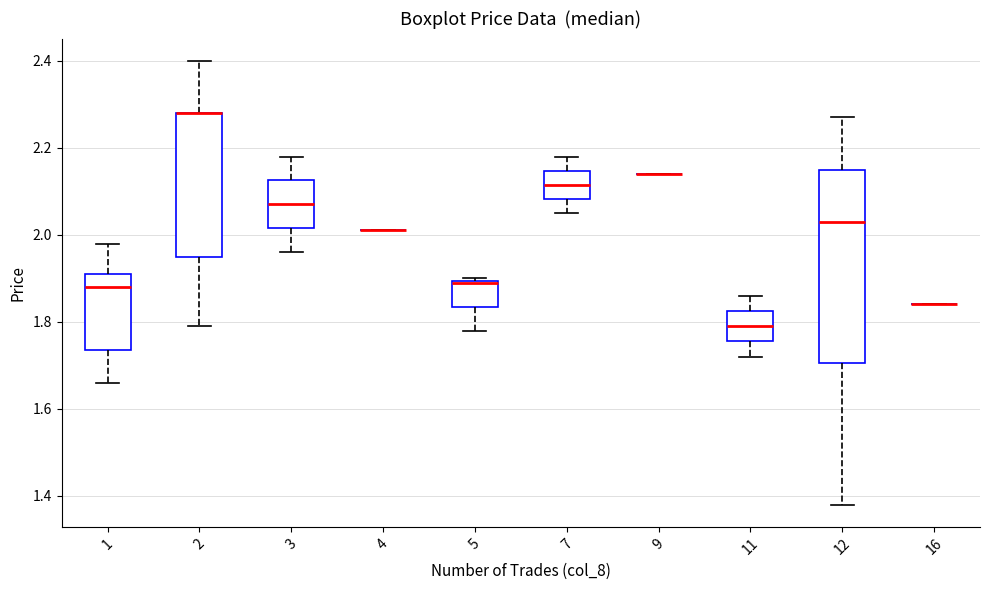

Reading left to right, transcribe this box plot: for each box, give where its median line is, the range the box spans, and where its two whiskers end, as read against the y-axis. The values are not printed on the chart, so give them approximately, as read against the axis.

1: median 1.88, box 1.74 to 1.92, whiskers 1.66 to 1.98
2: median 2.28 (drawn on the box's upper edge), box 1.96 to 2.28, whiskers 1.80 to 2.40
3: median 2.08, box 2.02 to 2.12, whiskers 1.96 to 2.18
4: box collapsed to a line at 2.02, whiskers 2.02 to 2.02
5: median 1.90, box 1.84 to 1.90, whiskers 1.78 to 1.90
7: median 2.12, box 2.08 to 2.14, whiskers 2.06 to 2.18
9: box collapsed to a line at 2.14, whiskers 2.14 to 2.14
11: median 1.80, box 1.76 to 1.82, whiskers 1.72 to 1.86
12: median 2.04, box 1.70 to 2.16, whiskers 1.38 to 2.28
16: box collapsed to a line at 1.84, whiskers 1.84 to 1.84